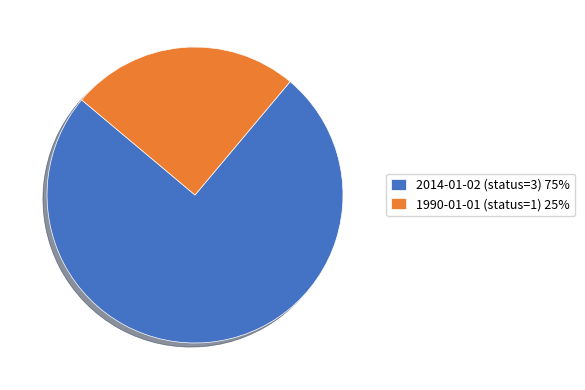

Do 1990-01-01 (status=1) and 2014-01-02 (status=3) together represent more than half of the pie?

Yes